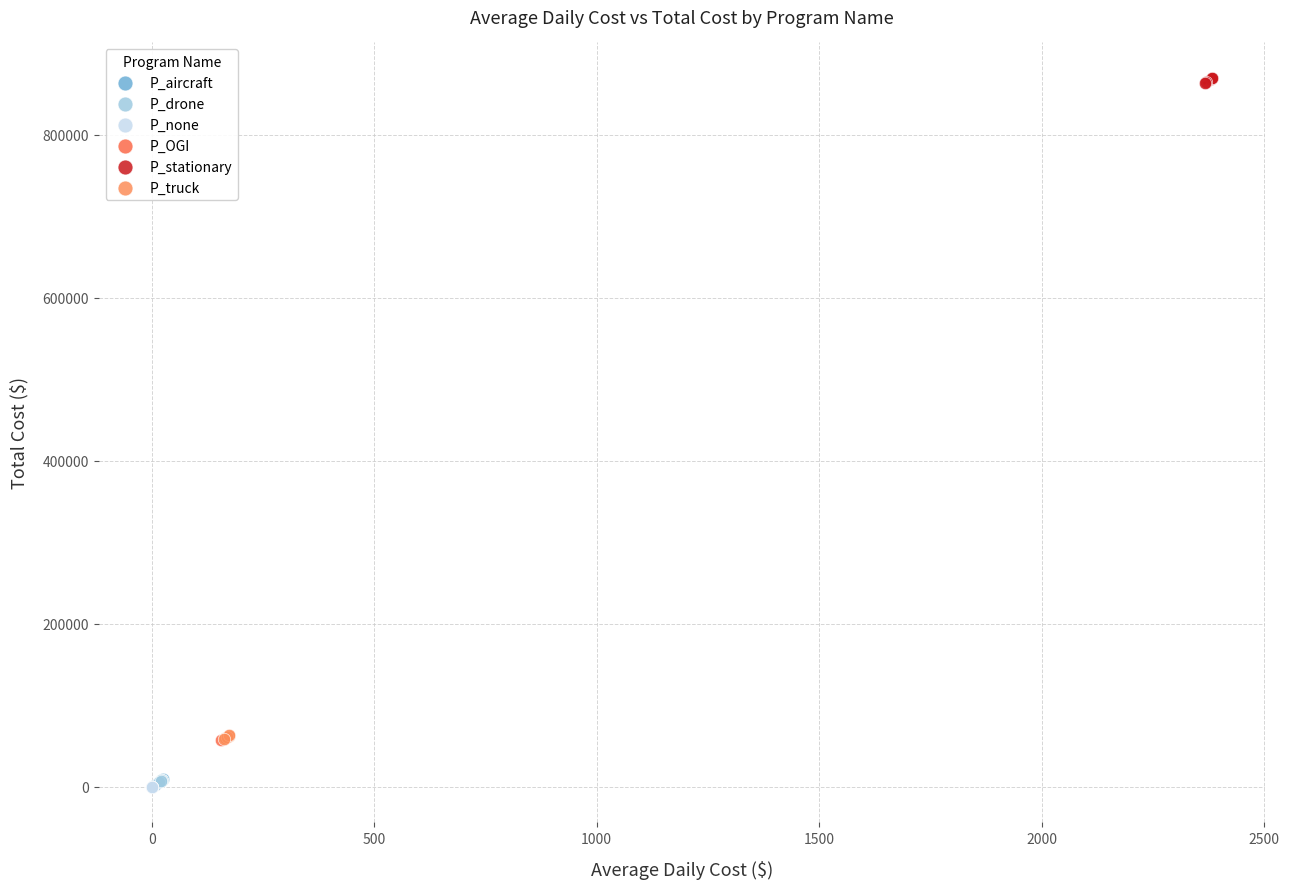

Which series reaches the maximum Y coordinate?

P_stationary